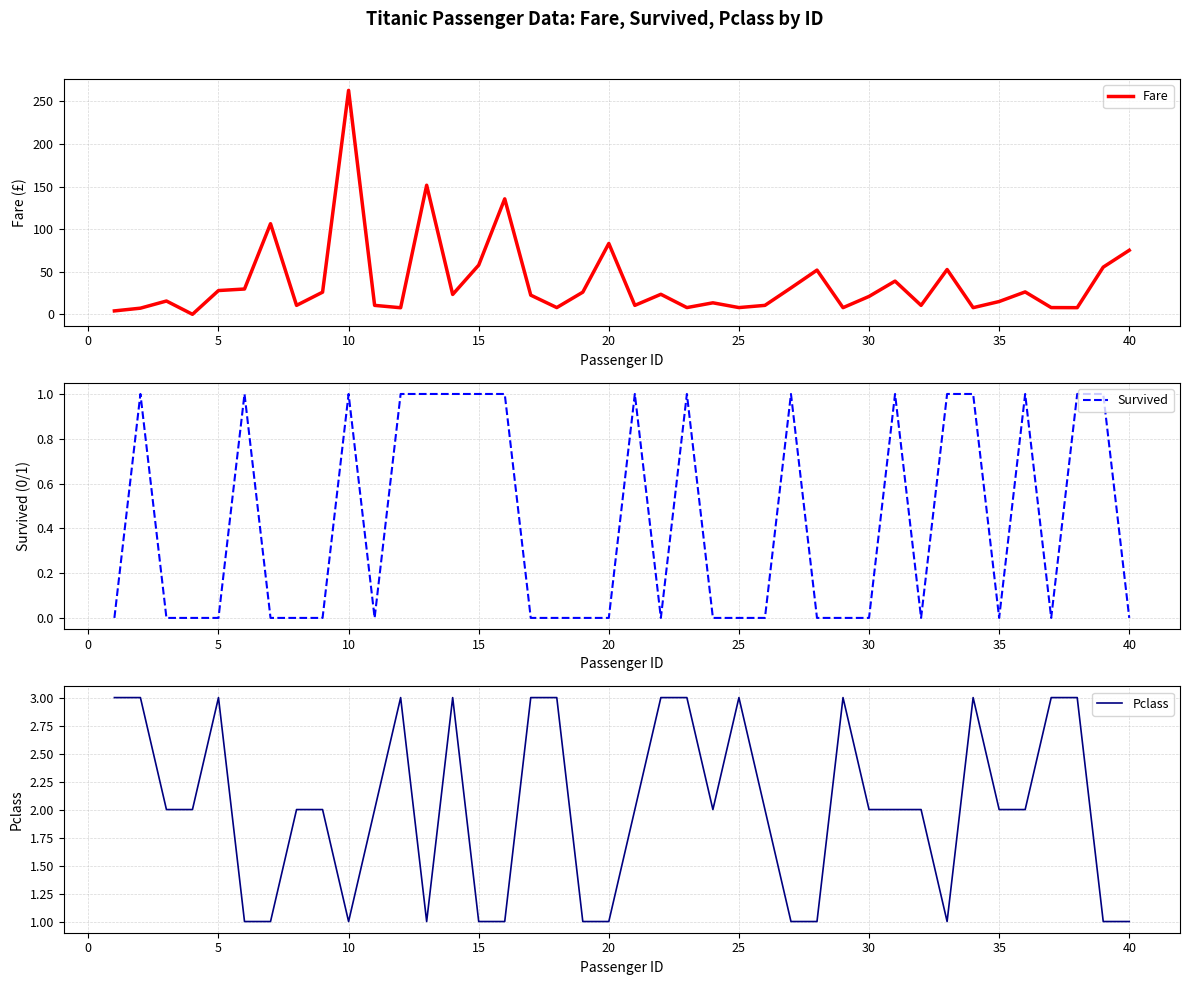

How many lines are shown in the chart?

3